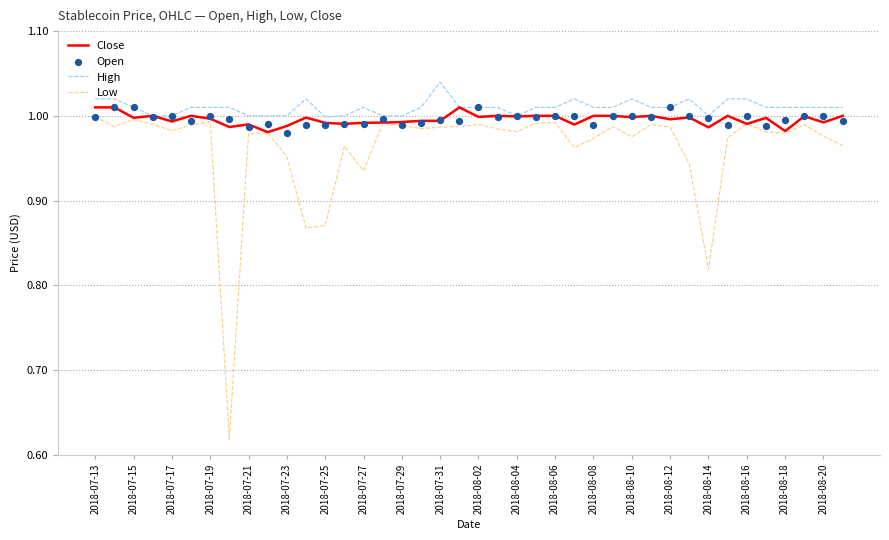

Which series contains the lowest Y value?

Low